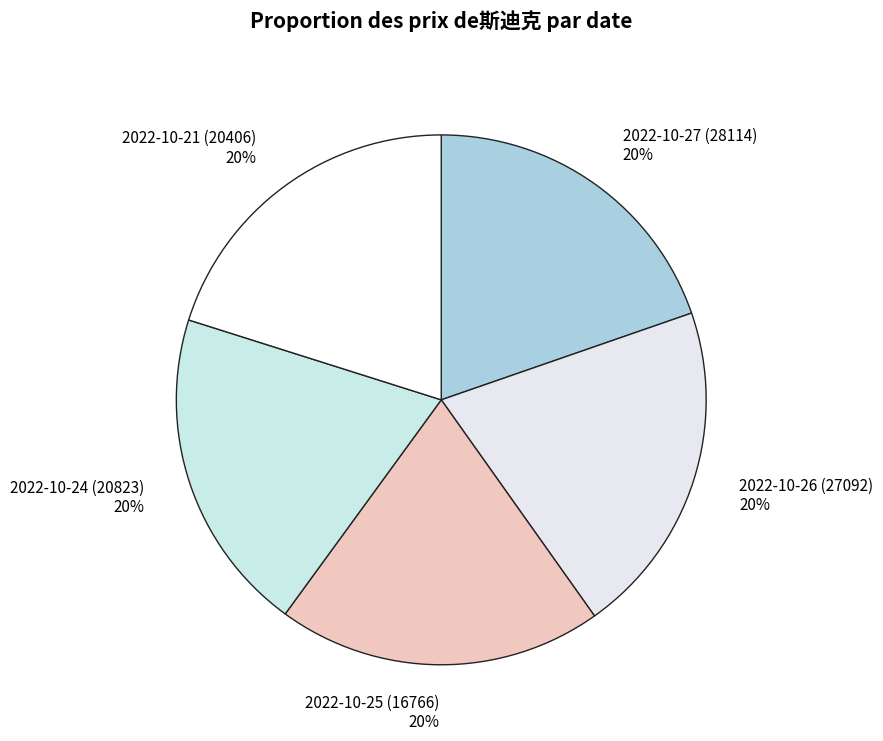

To the nearest percent, what portion does 2022-10-26 (27092) represent?

20%